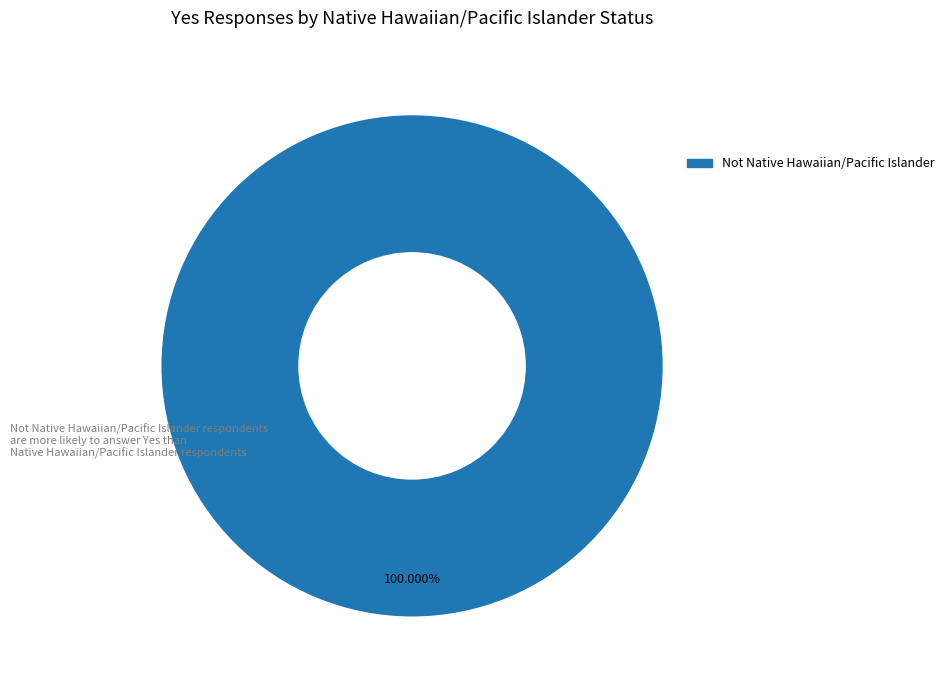

Does any single category account for the majority?

Yes